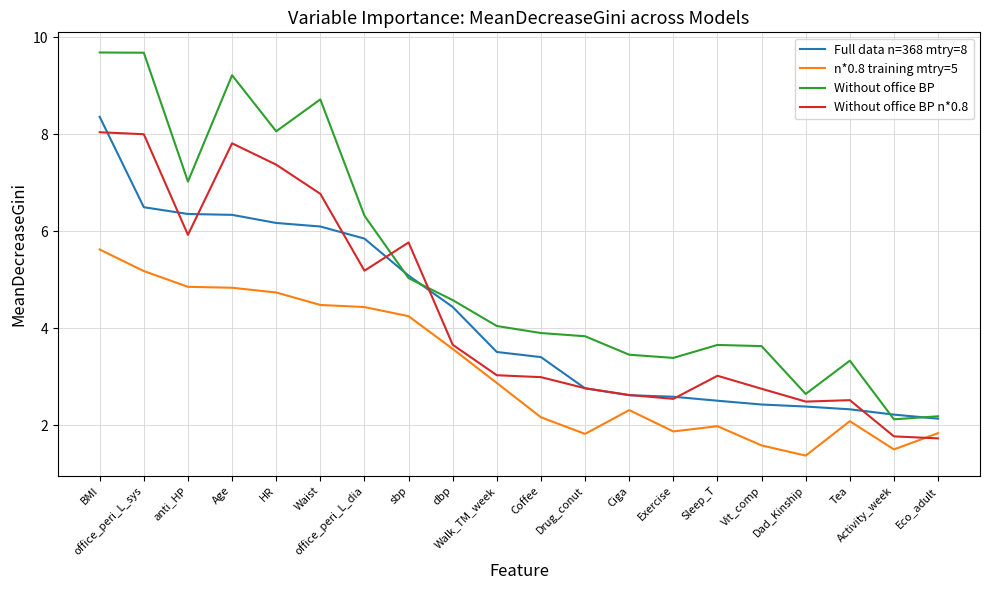

What position from the right is Ciga?

8